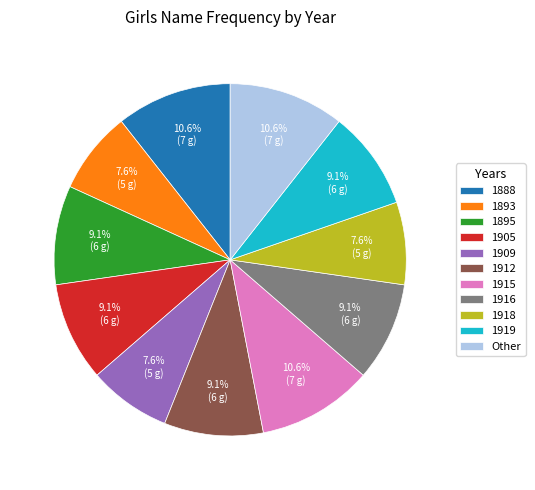

Approximately how many times larger is the value at Other compared to 1915?

1.0